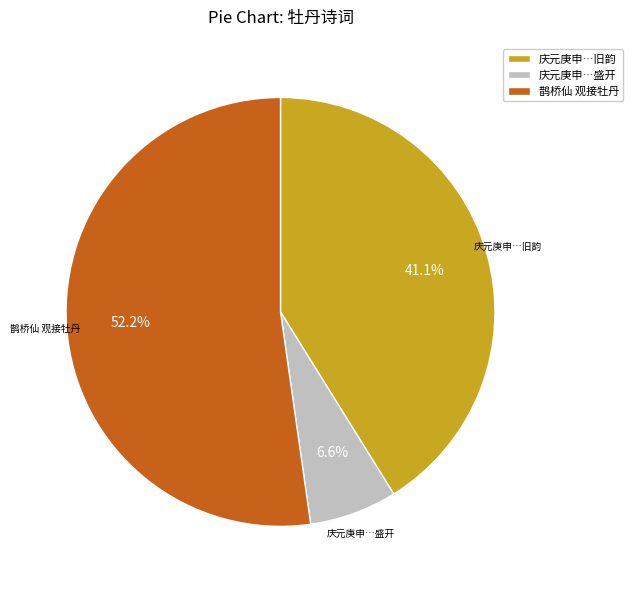

Which has a higher value, 庆元庚申…盛开 or 鹊桥仙 观接牡丹?

鹊桥仙 观接牡丹